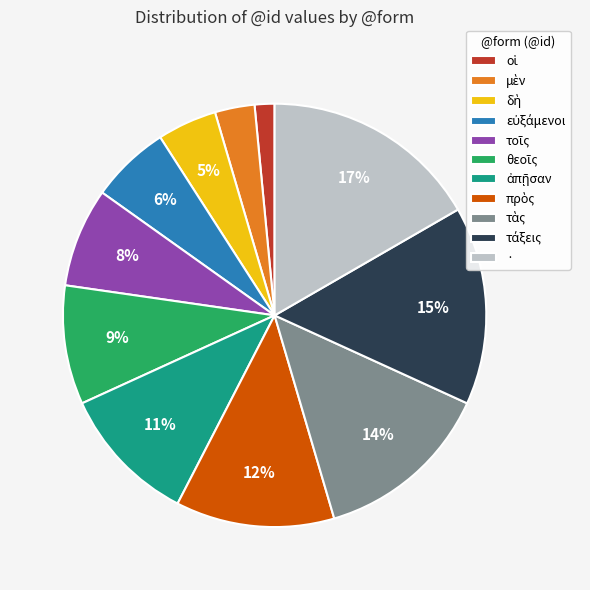

Is it true that · is 10% of the pie?

False